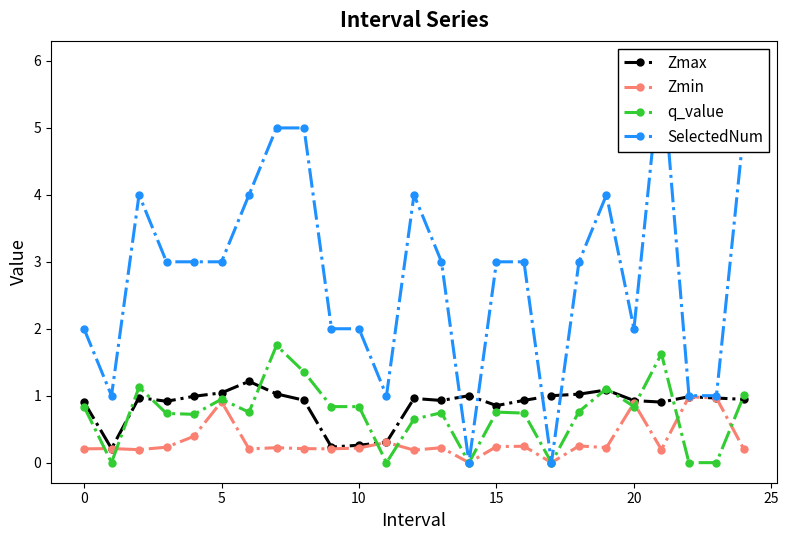

What is the maximum value for Zmax?

1.2